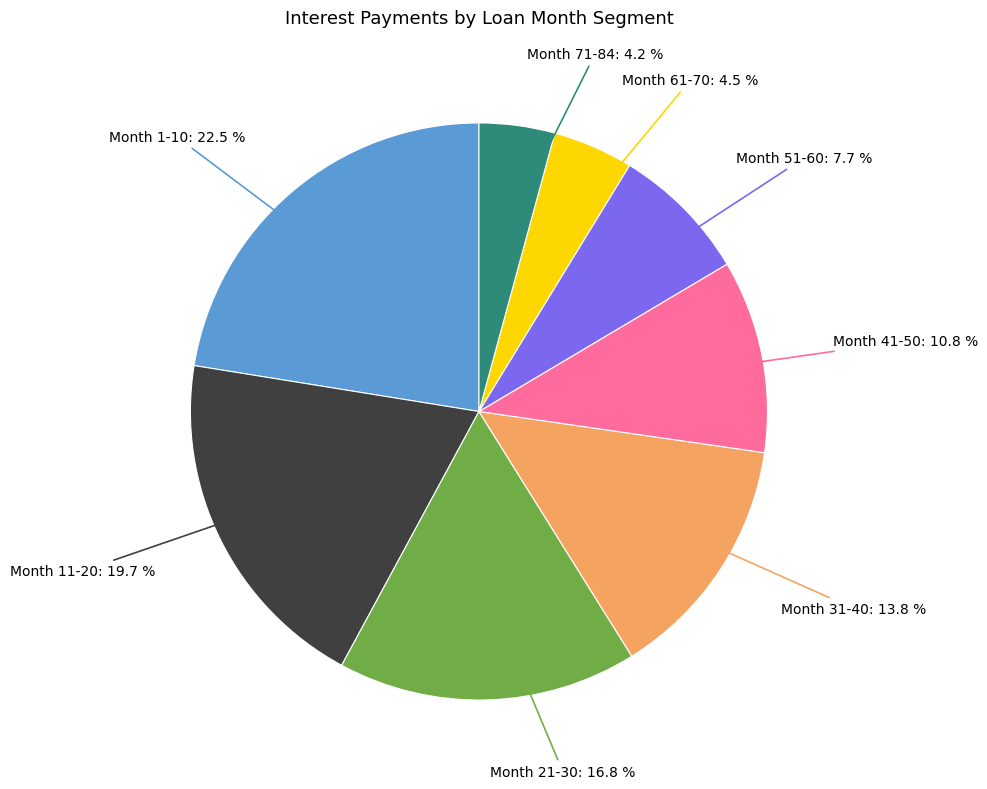

Does any single category account for the majority?

No